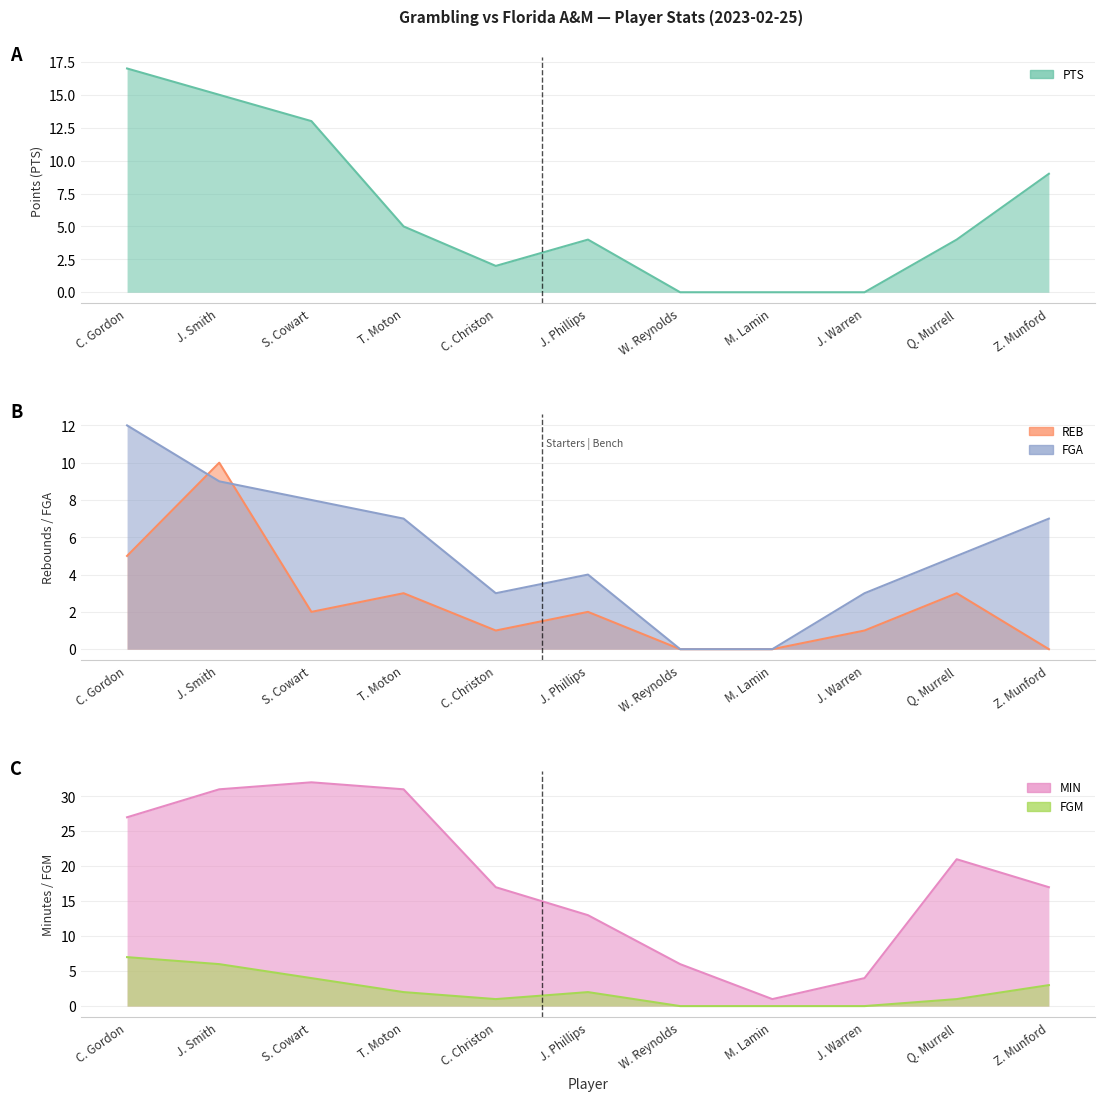

Which series has the largest total across all categories?

MIN